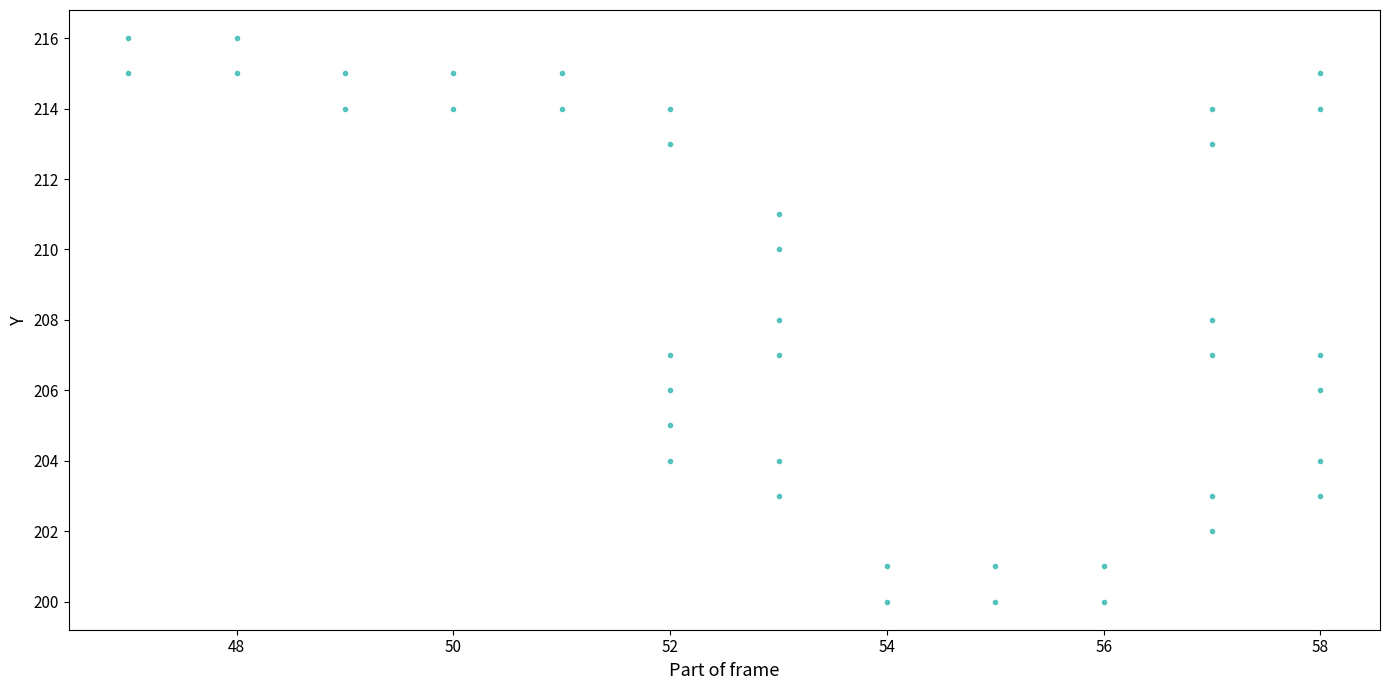

What is the range of X values (max minus min)?

11